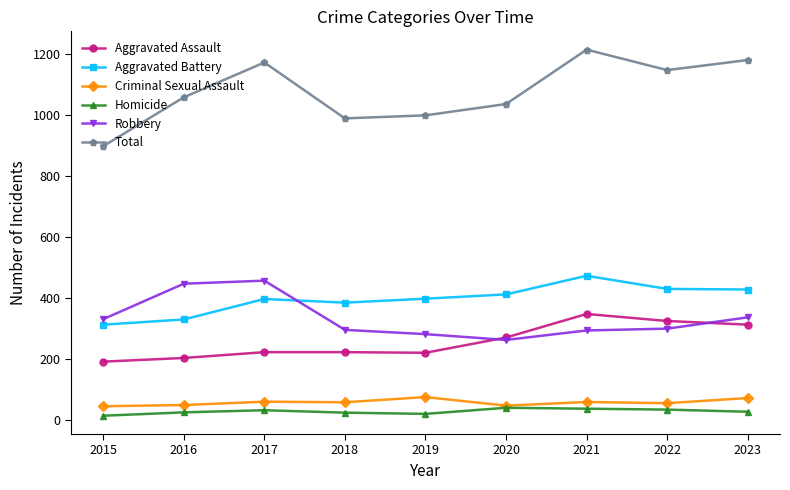

What is the highest value of the Criminal Sexual Assault series?

76